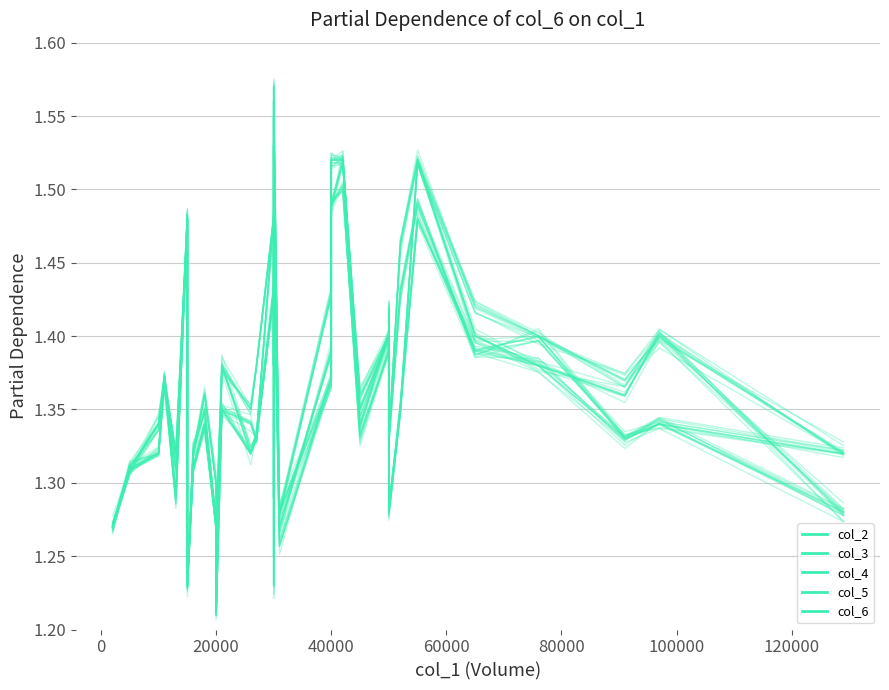

Between which two adjacent categories do col_3 and col_6 first intersect?

0 and 20000